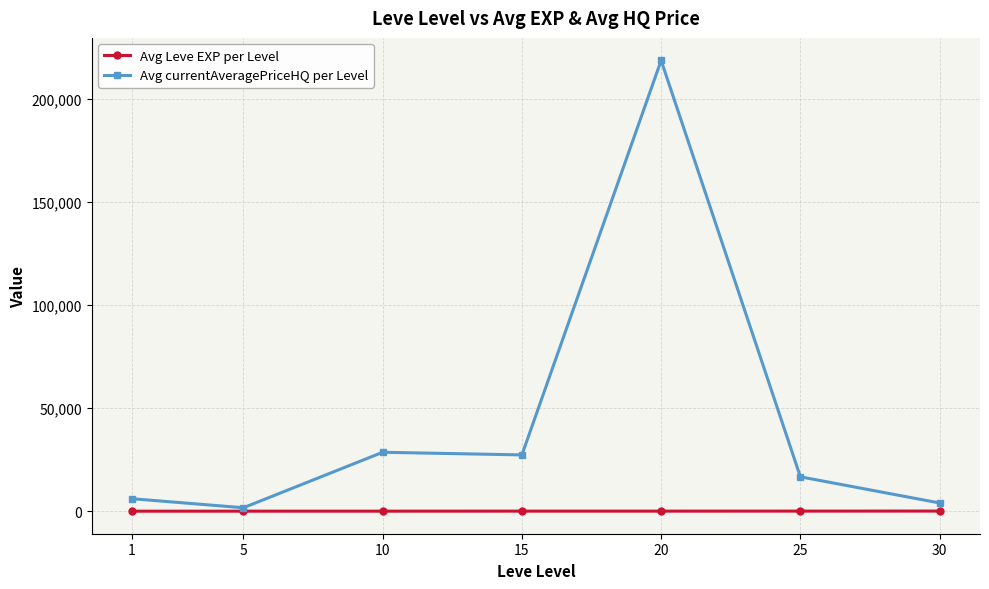

At how many categories does at least one series exceed 137735?

1